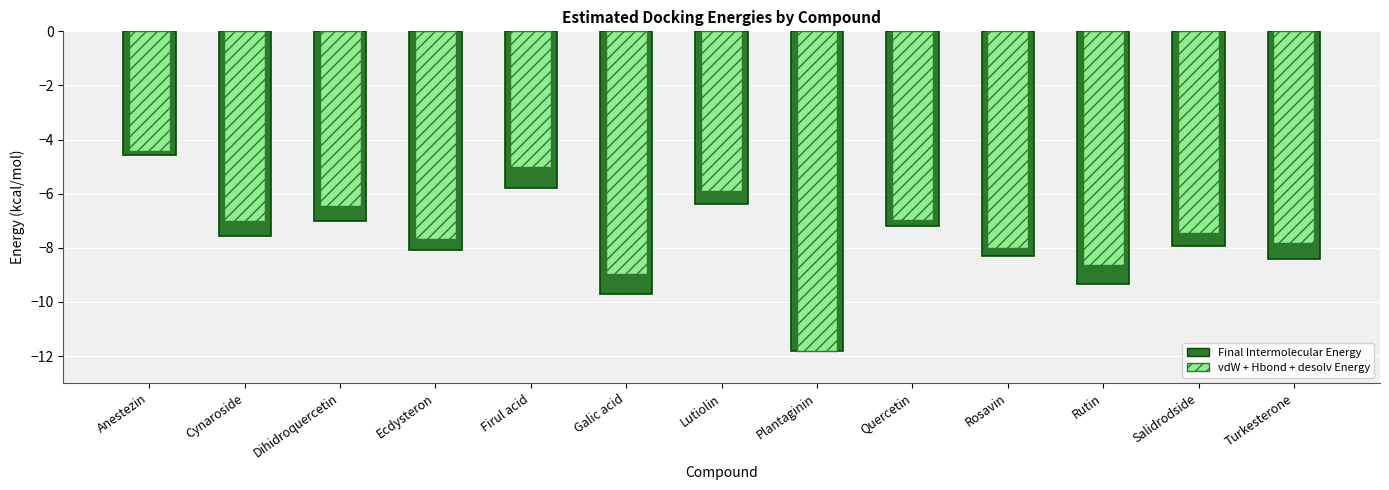

What is the difference between the maximum and minimum values in the vdW + Hbond + desolv Energy series?

7.4